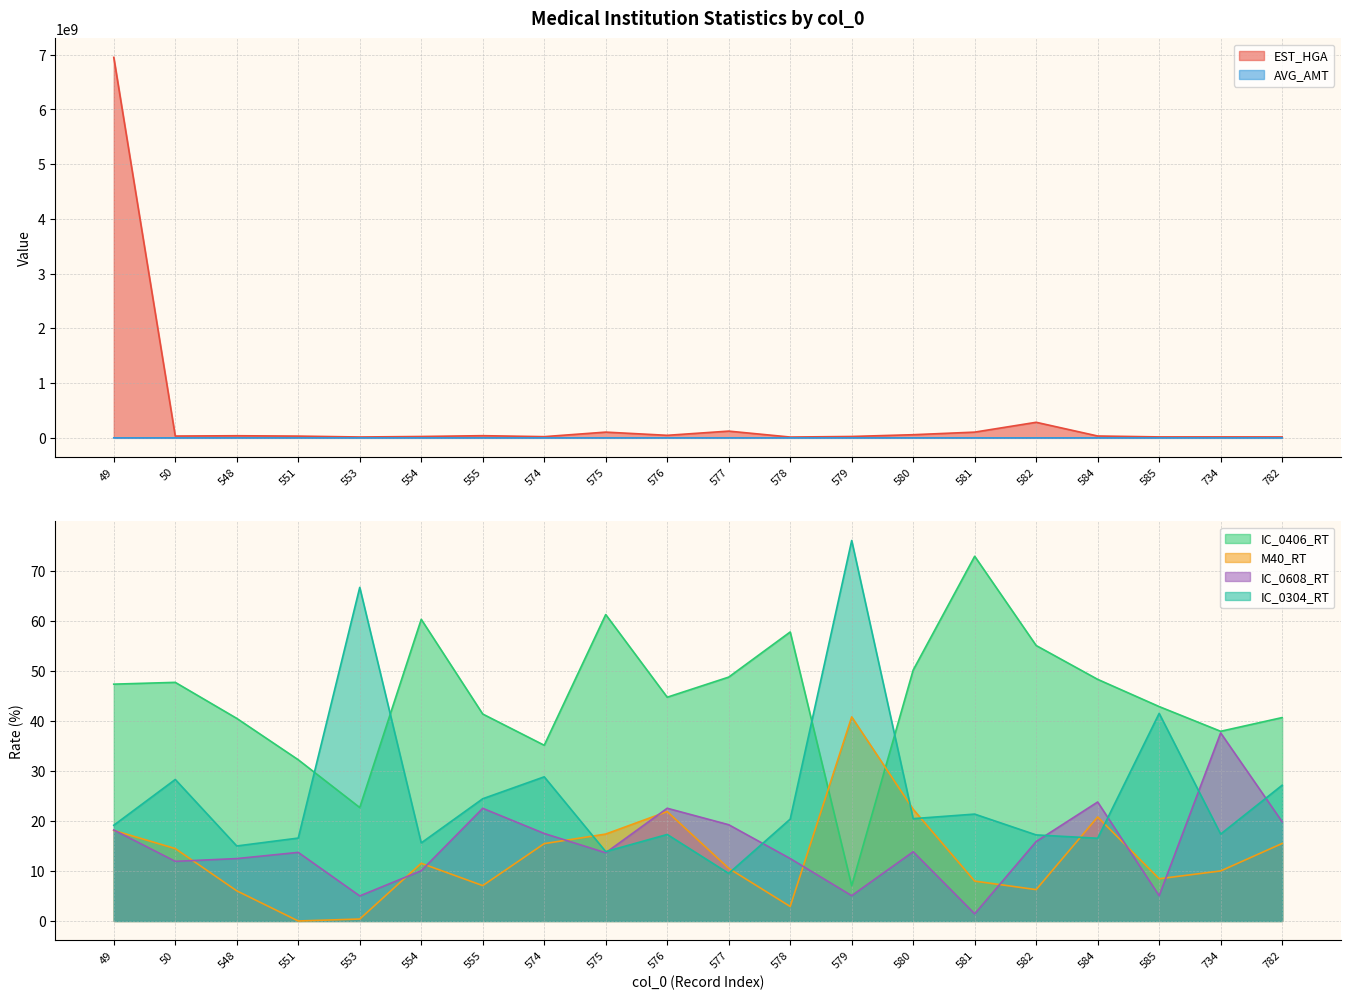

True or false: EST_HGA and IC_0304_RT cross at least once.

False